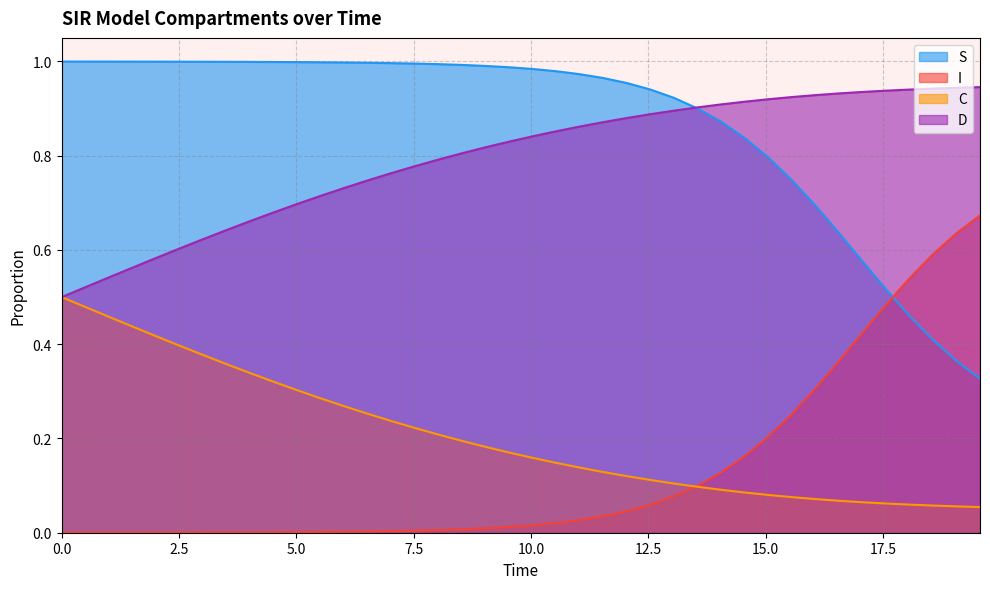

Which series ends up on top after the final intersection of S and I?

I